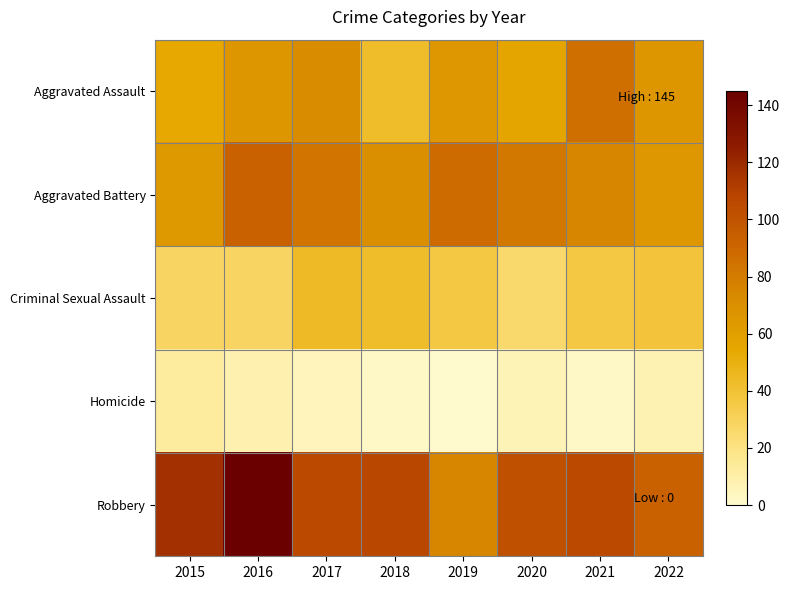

Which series has the largest range (max minus min)?

Robbery